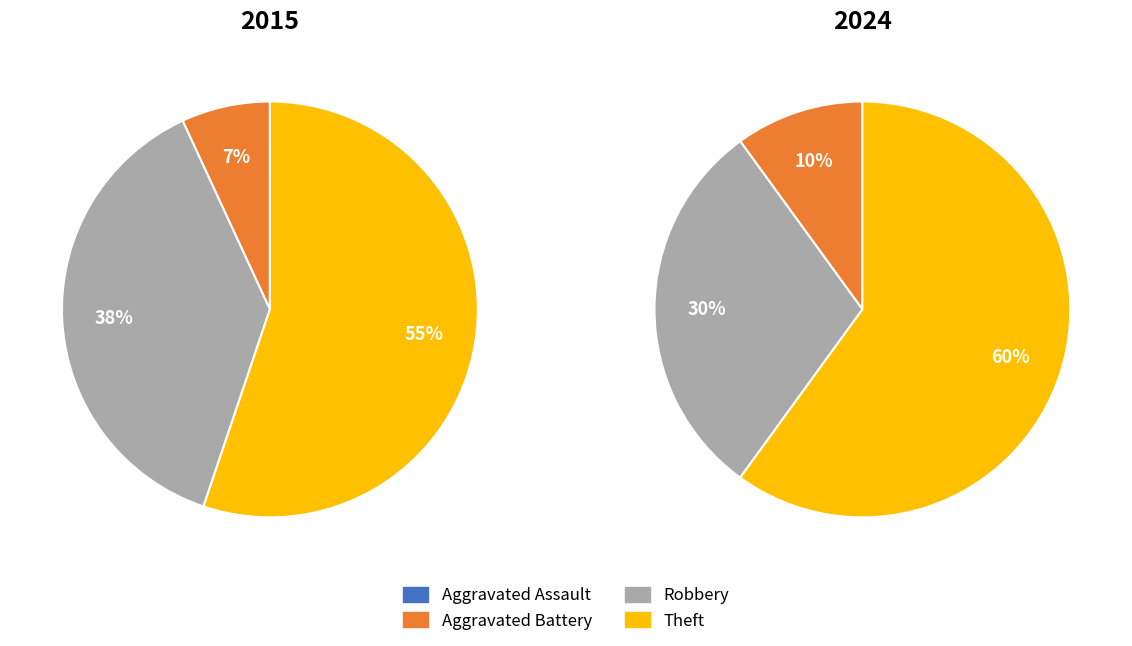

Is it true that values_2024 is 1% of the pie?

False